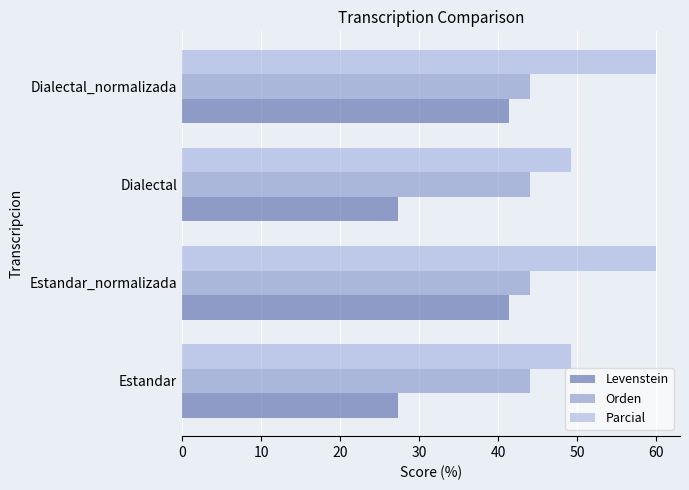

Which series has the largest total across all categories?

Parcial